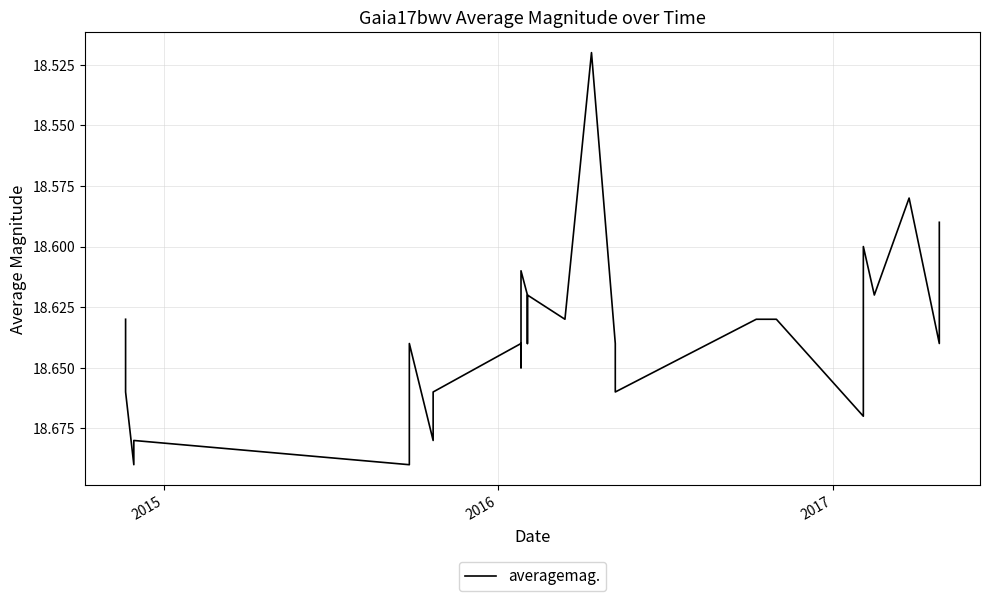

What is the difference between the second highest and minimum values?

0.2